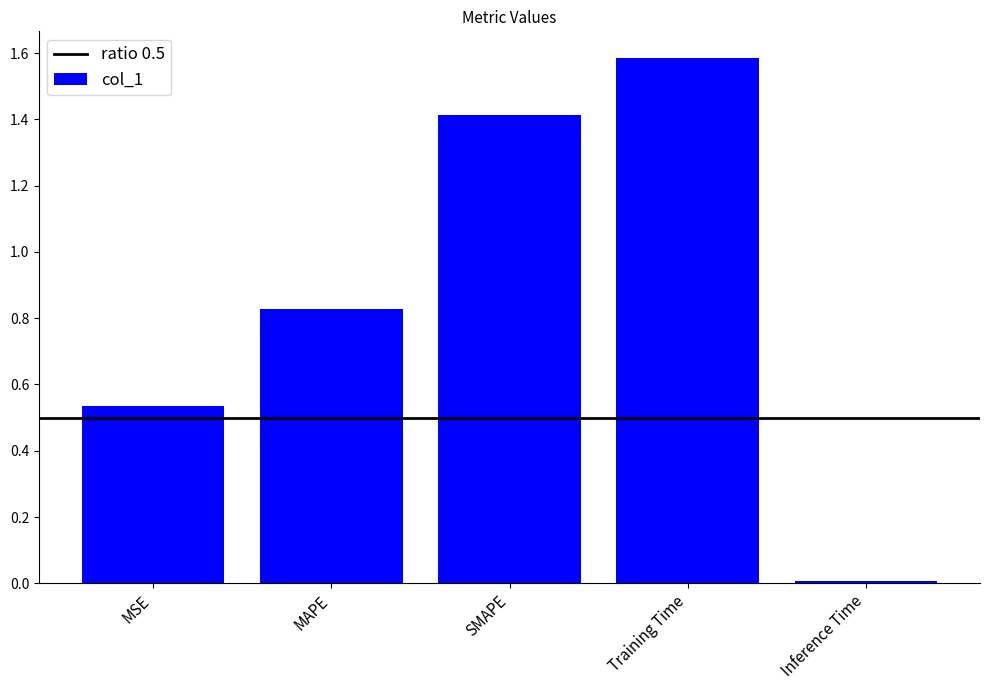

What is the change in value from MSE to Training Time?

+1.1